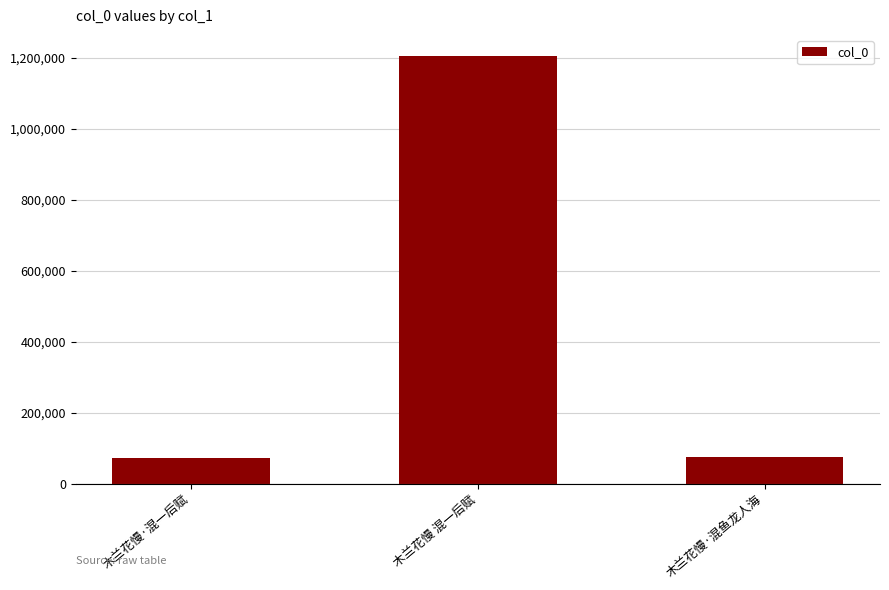

How many bars are there in total?

3